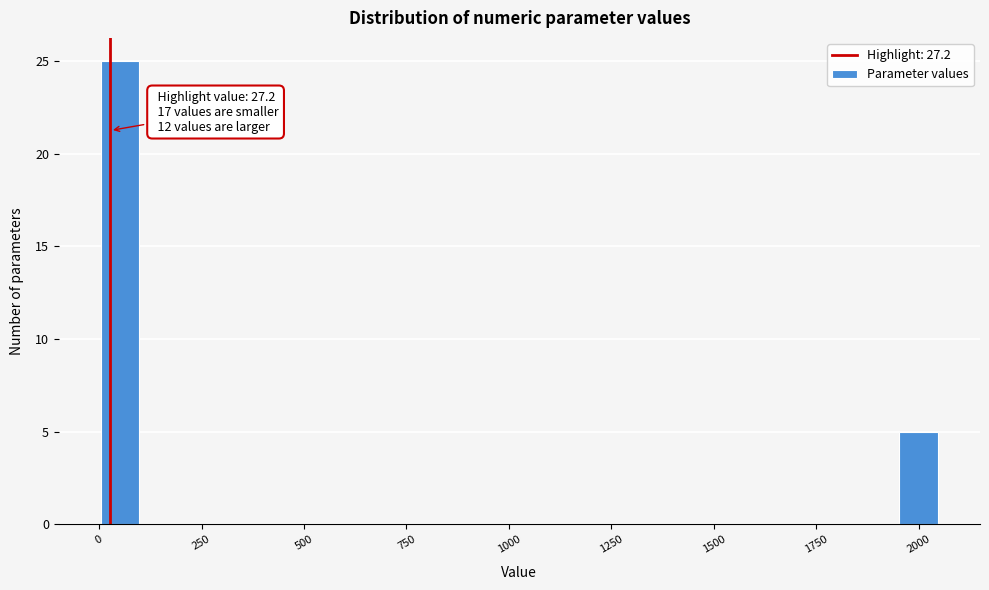

Around what value on the x-axis is the tallest bar? Give the approximate position of its centre, as read against the axis.

50